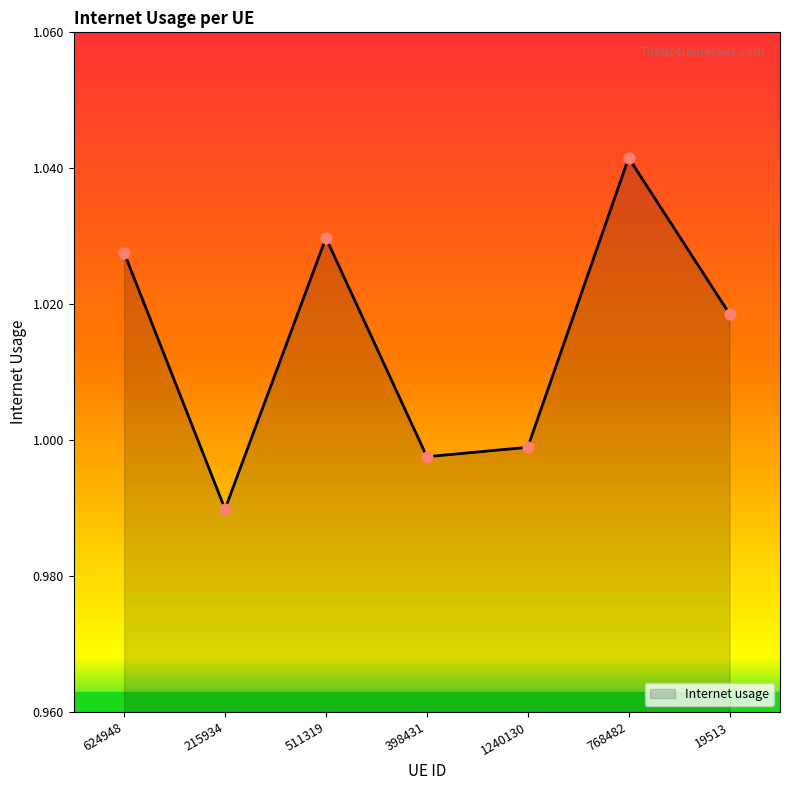

Between 511319 and 19513, which is larger?

511319